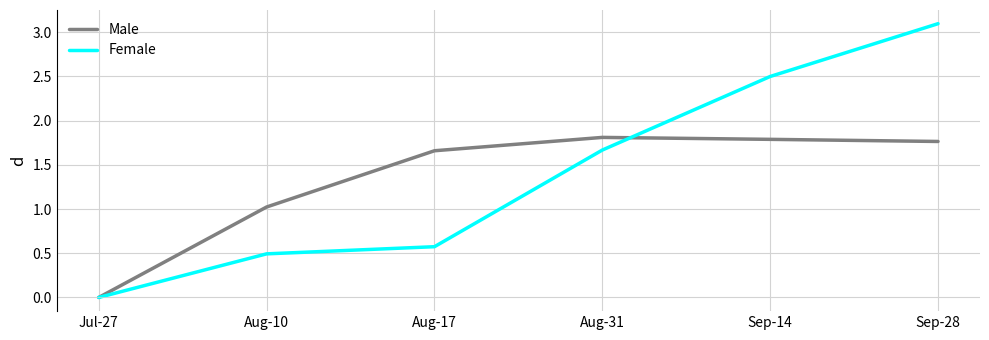

What position from the right is Jul-27?

6